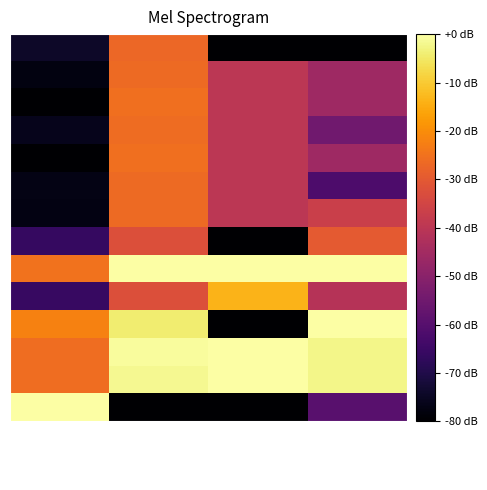

At which category is the sum across all series the highest?

lat